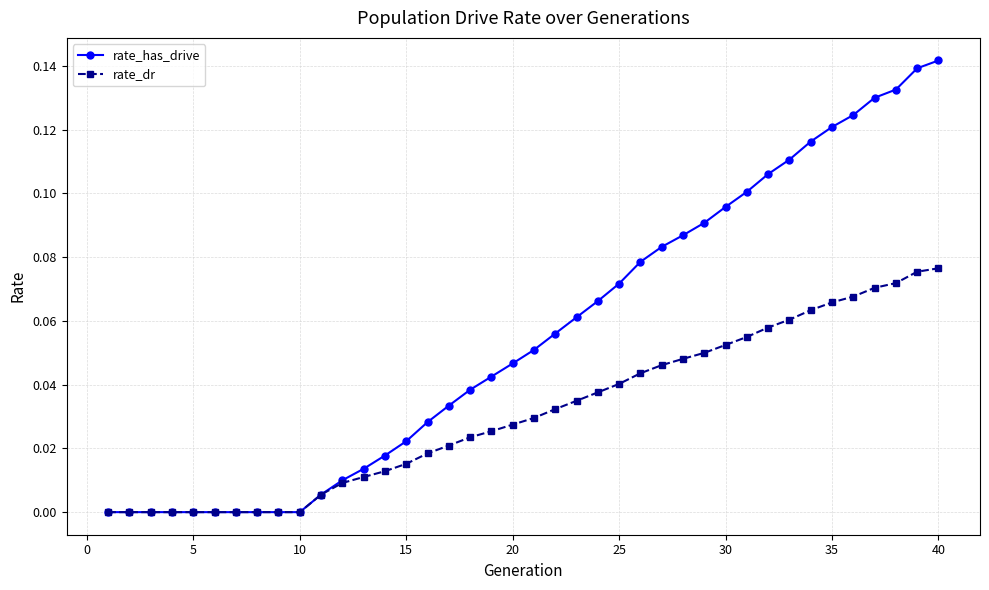

Which series has the largest range (max minus min)?

rate_has_drive